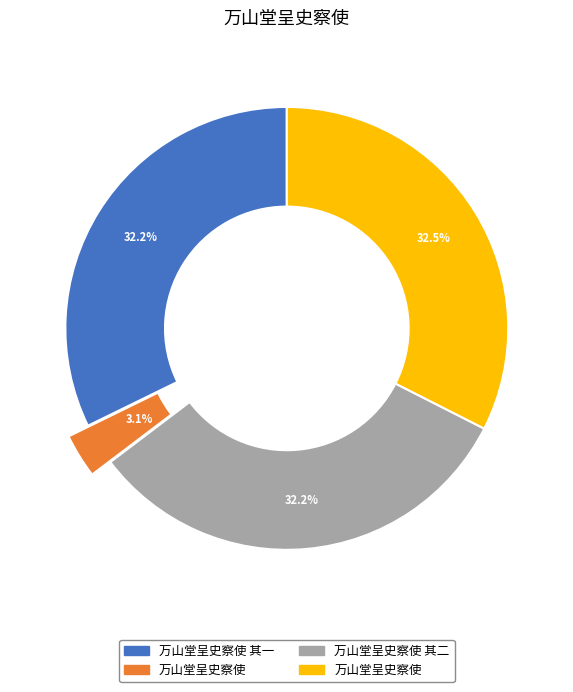

To the nearest percent, what is the difference between the 万山堂呈史察使 其二 and 万山堂呈史察使 slice percentages?

29%